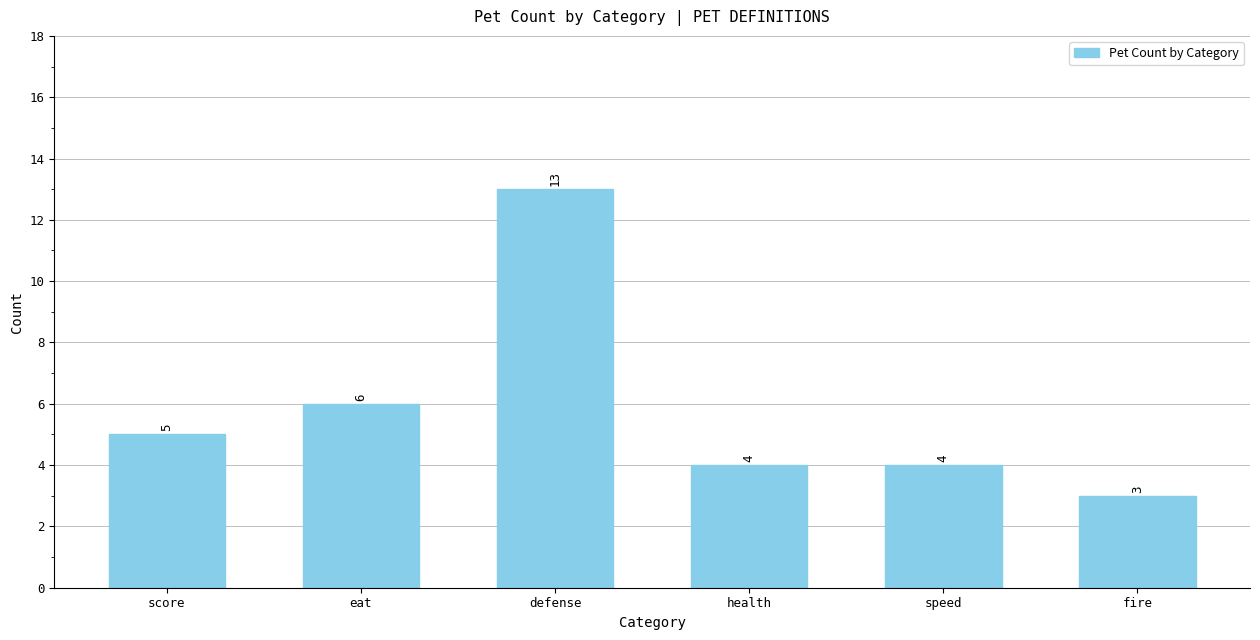

Which category has the lowest value across all series?

fire